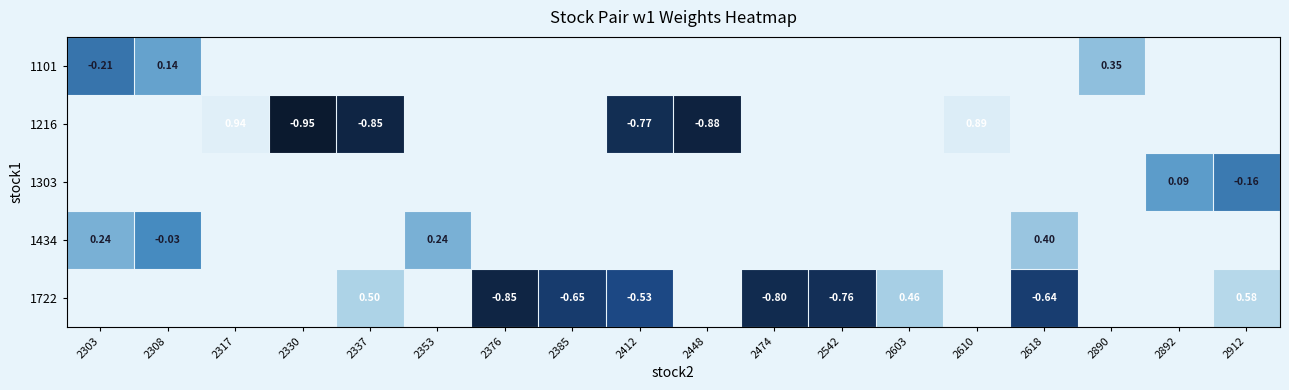

How many data points does each series have?

18